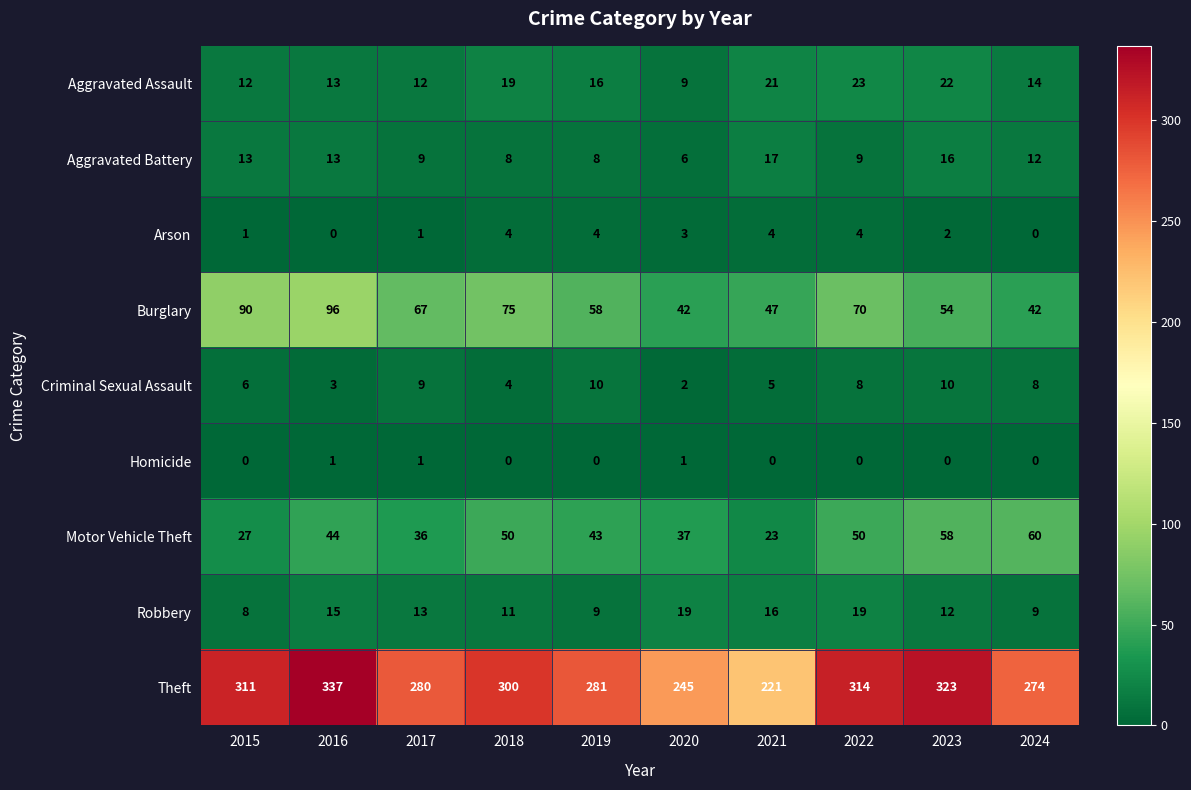

What is the minimum value for Aggravated Assault?

9